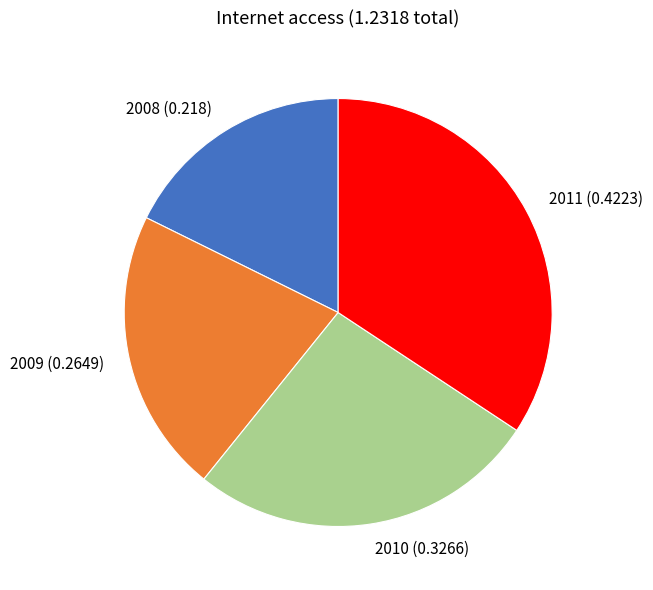

Which has a higher value, 2011 or 2008?

2011